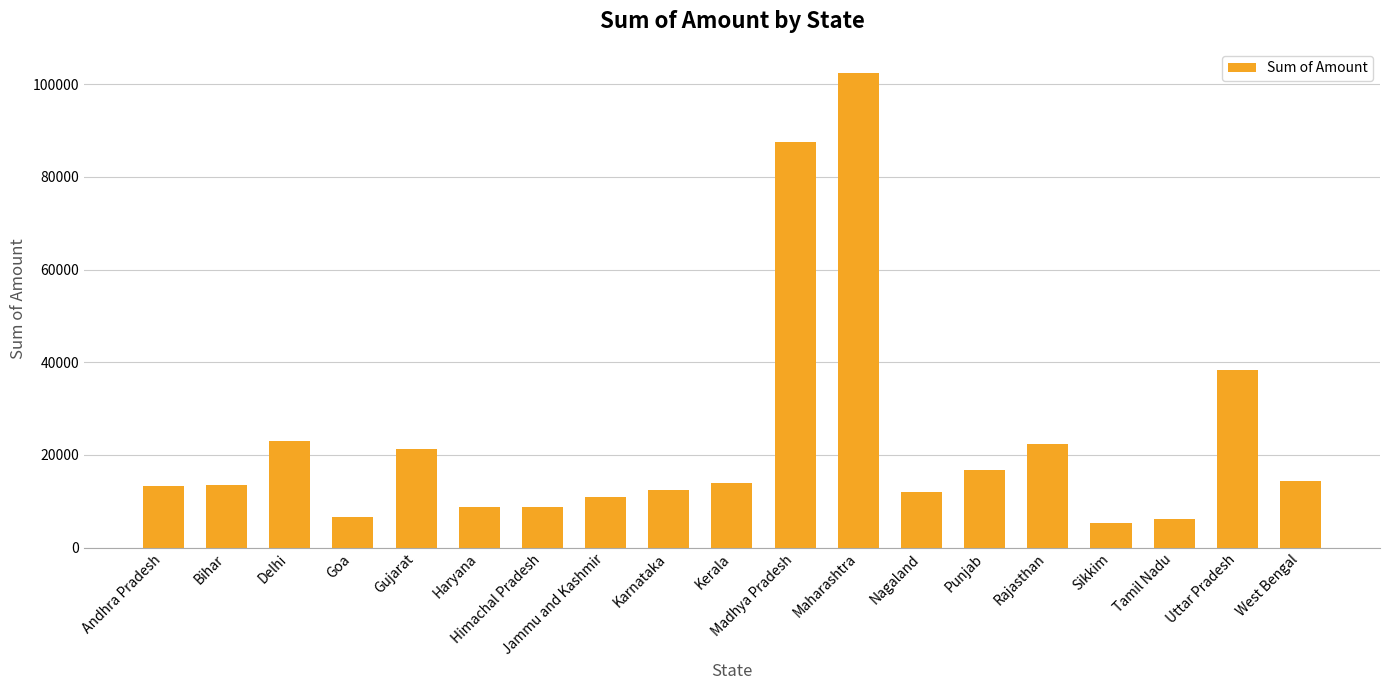

The chart shows a value of 8211 at Punjab. True or false?

False